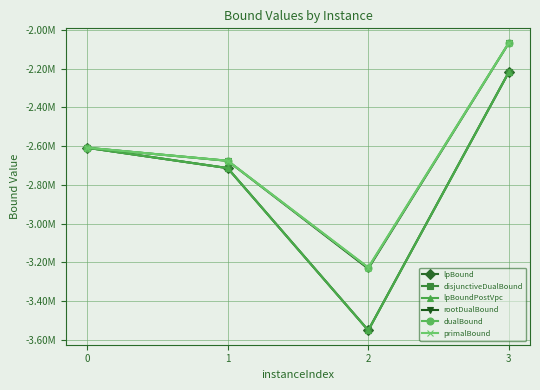

What are all the series names shown in the legend?

lpBound, disjunctiveDualBound, lpBoundPostVpc, rootDualBound, dualBound, primalBound